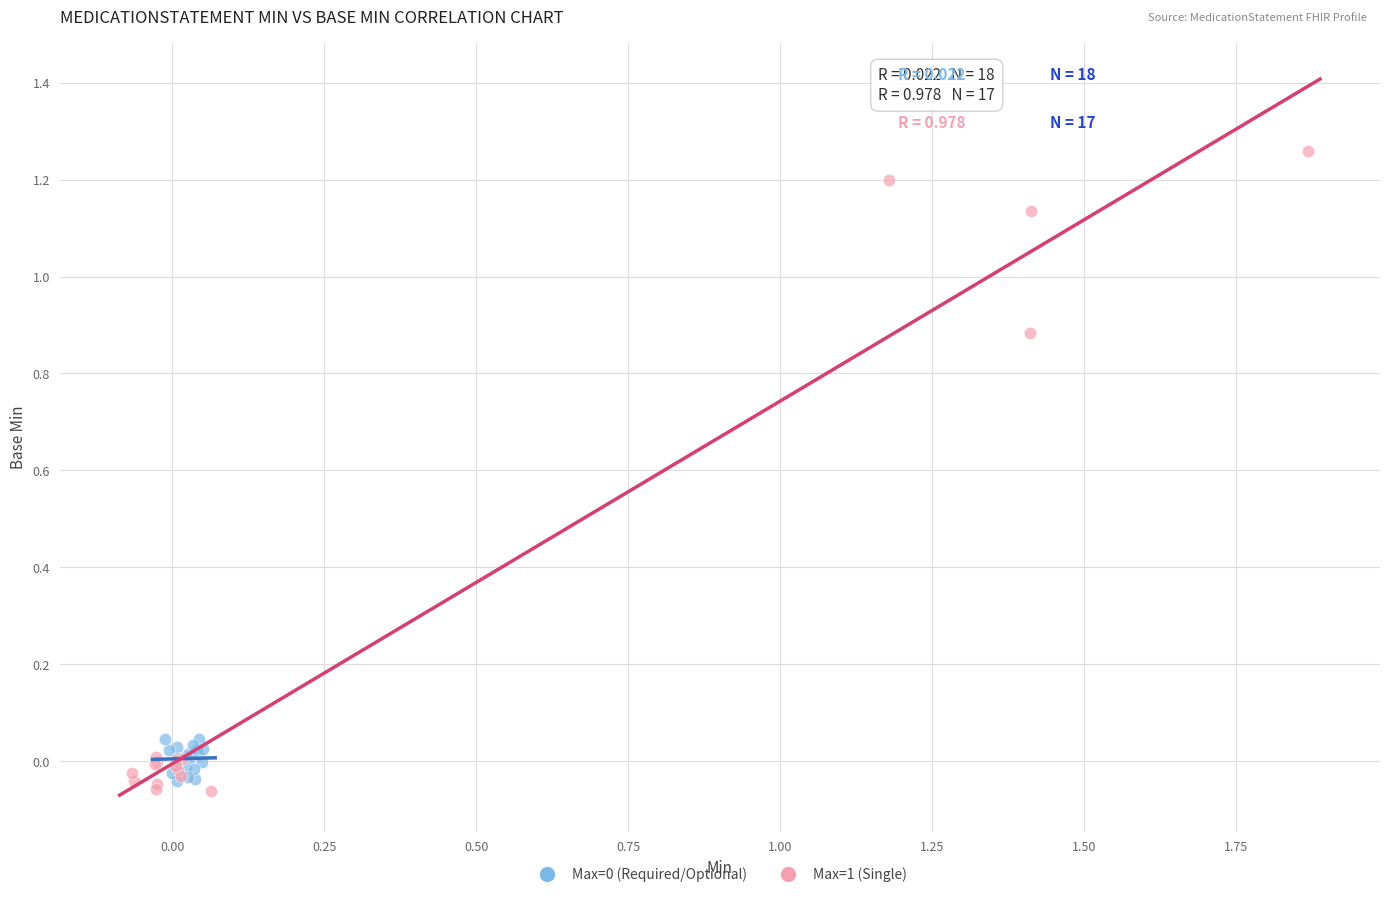

Which series has the widest spread of Y values?

Max=1 (Single)